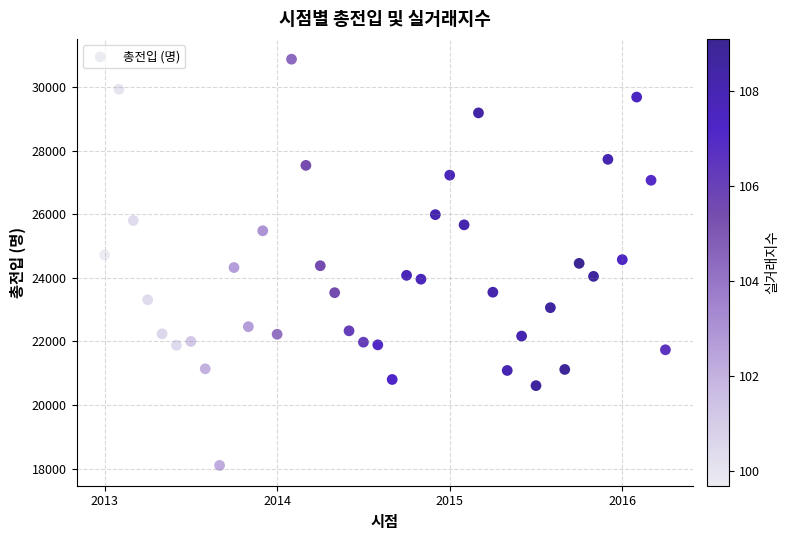

What is the range of Y values (max minus min)?

12787